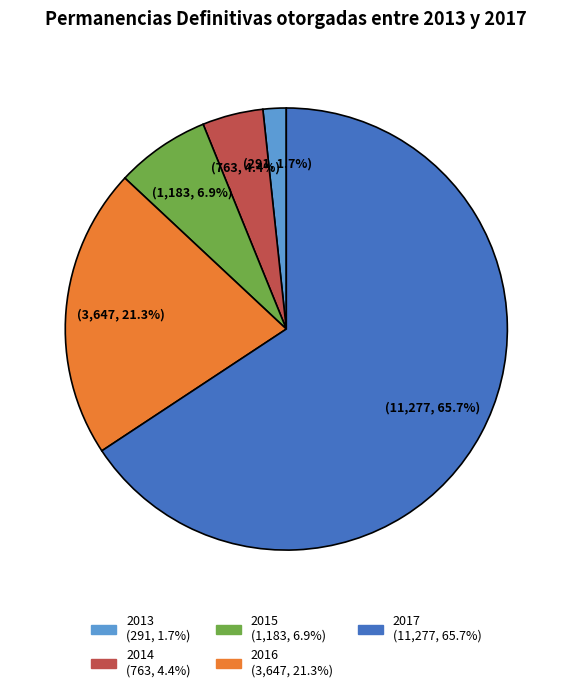

Is there a majority slice in this chart?

Yes